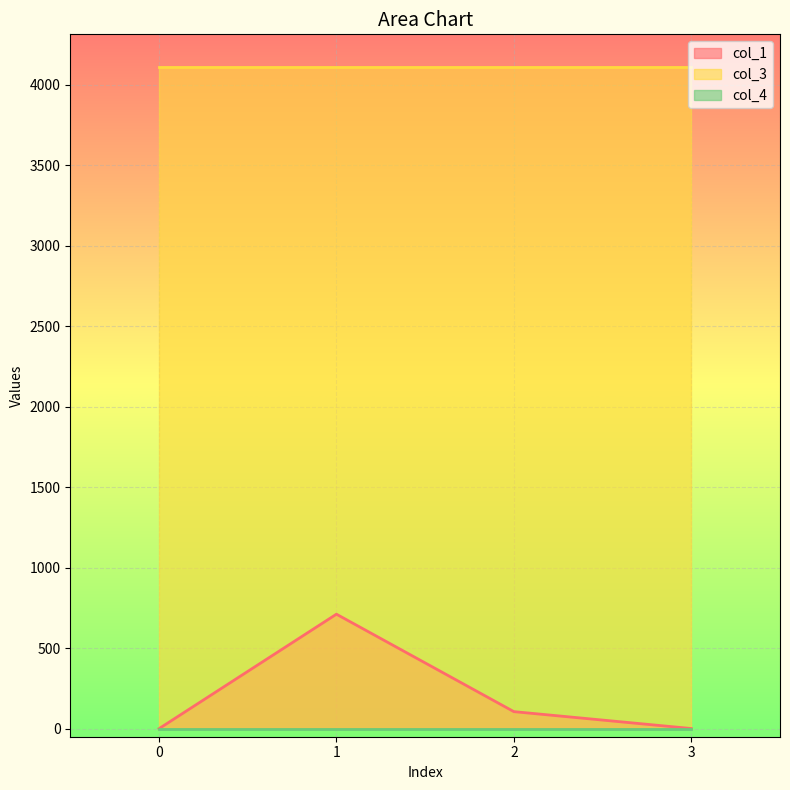

True or false: col_4 has more than 2 points higher than both neighbors.

False